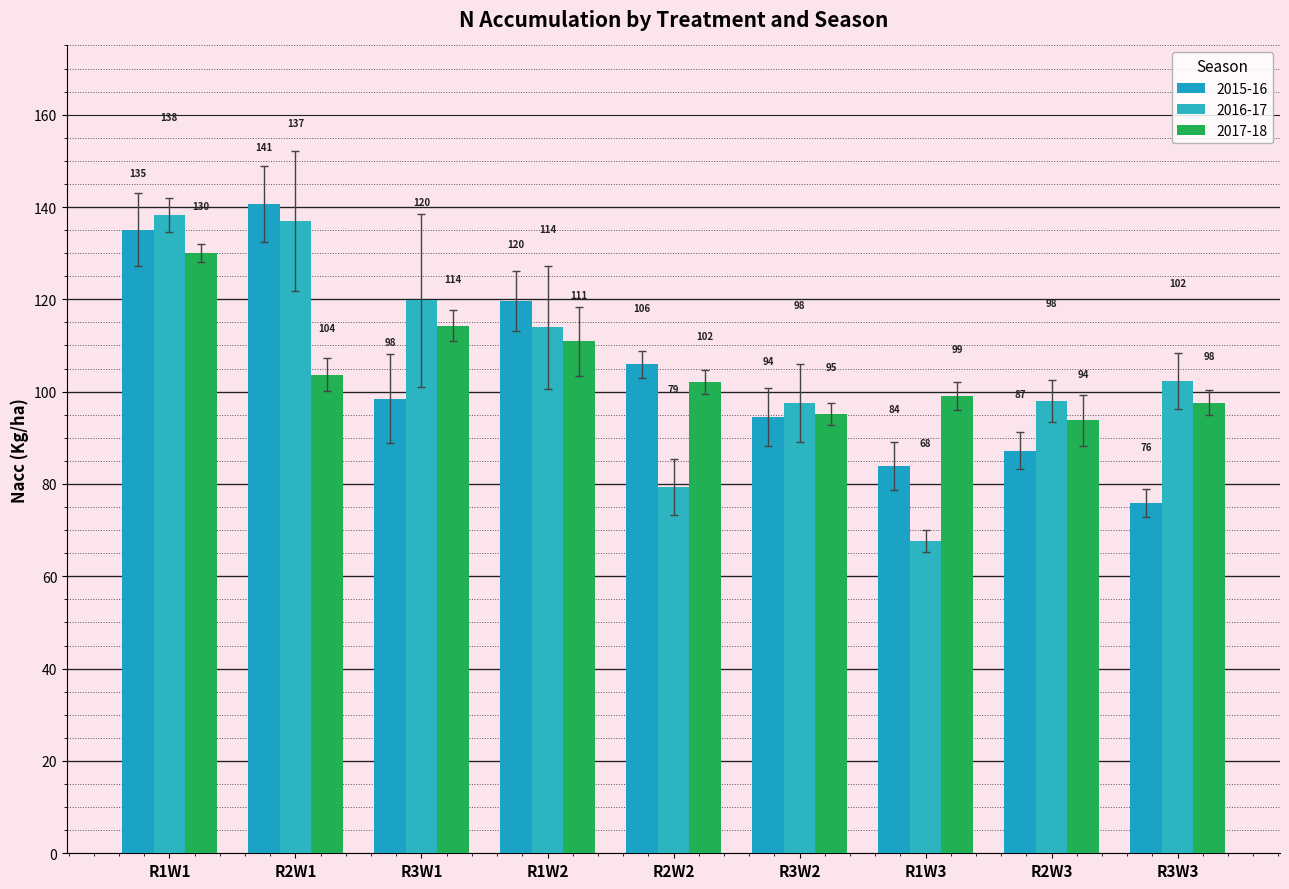

How many groups of bars are there?

9